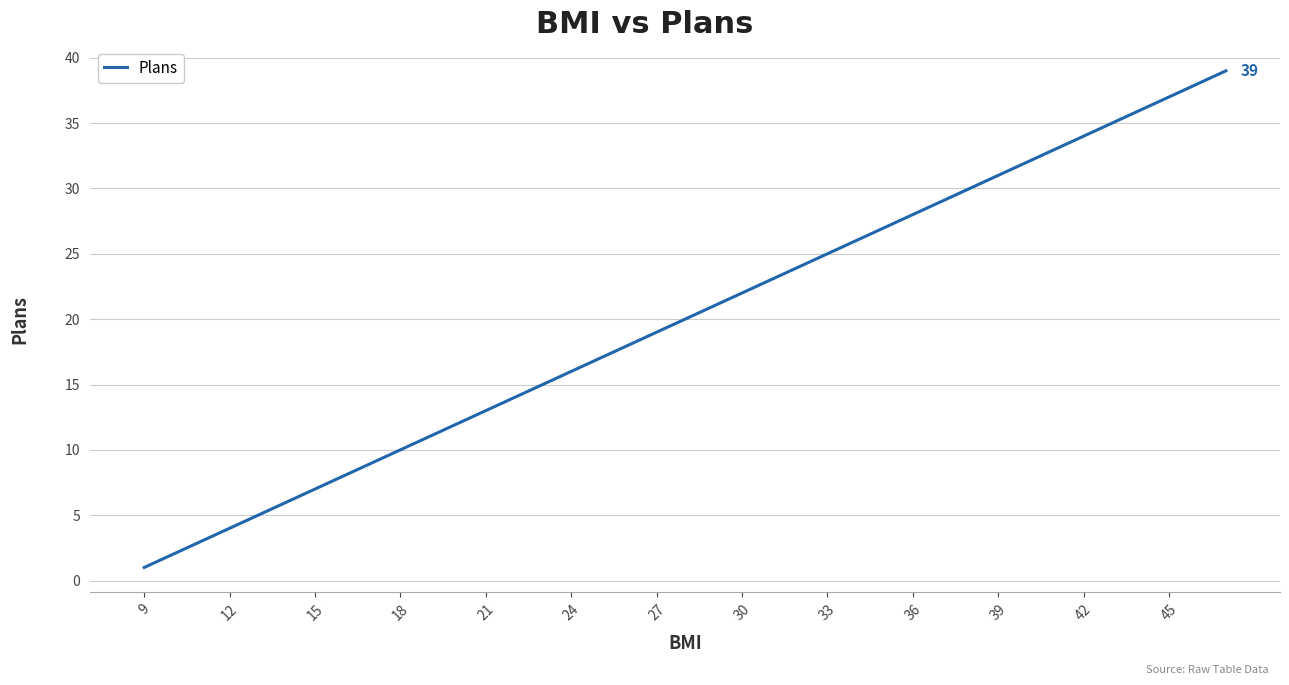

What is the difference between the maximum and minimum values?

38